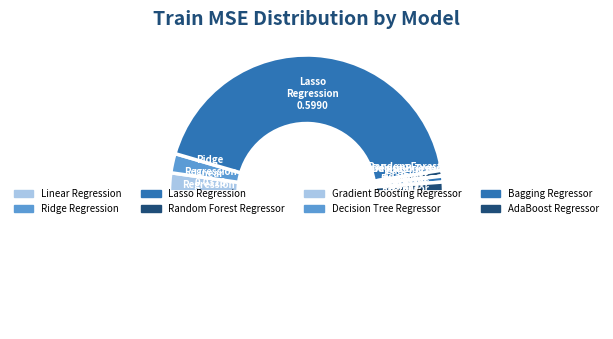

How many segments does this pie chart have?

8